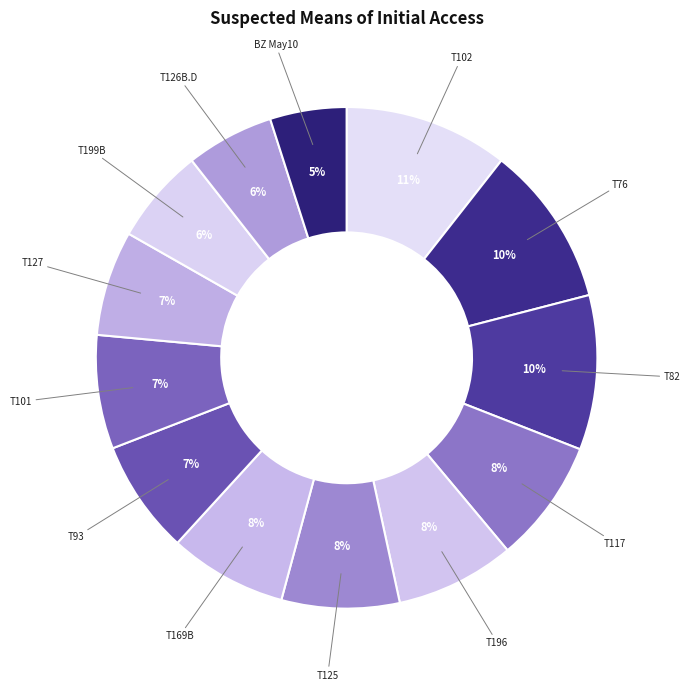

Is there a majority slice in this chart?

No